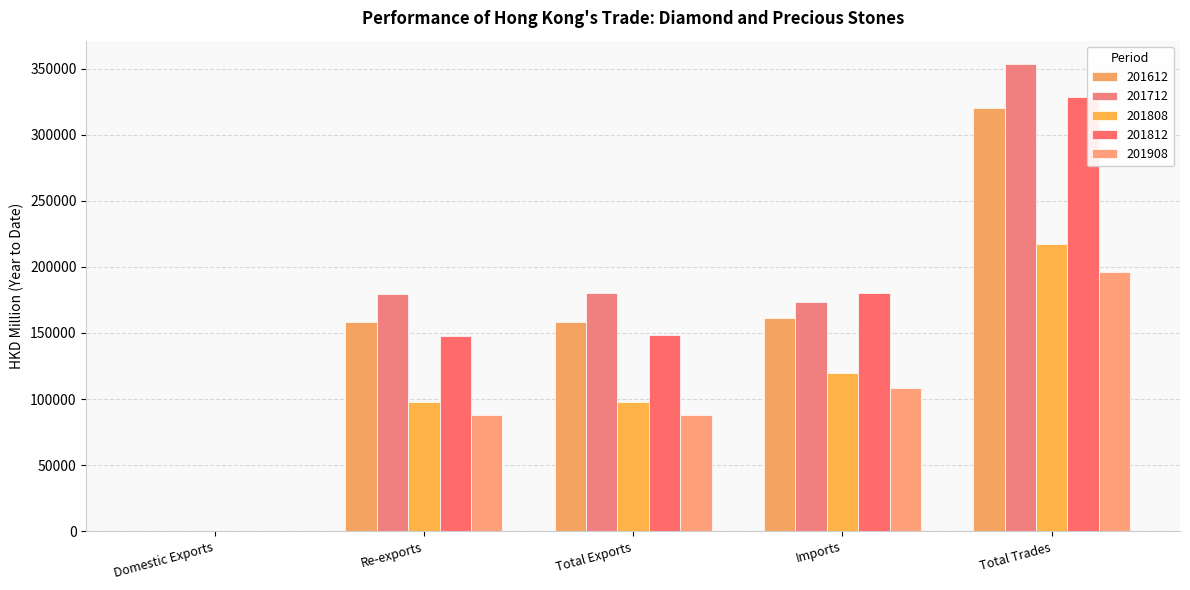

What is the approximate value of 201612 at Total Trades?

319919.6